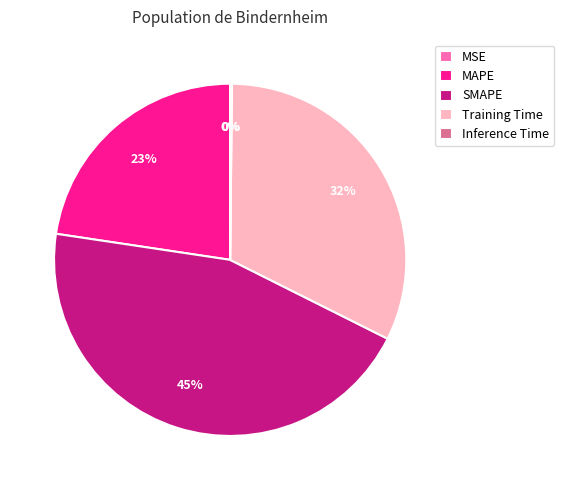

To the nearest percent, what portion does MAPE represent?

23%